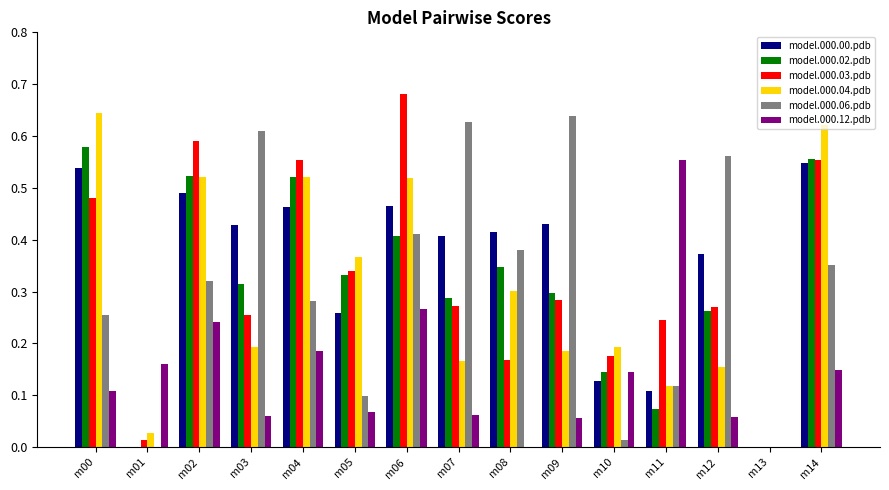

The value of model.000.00.pdb at m04 is 0.3. True or false?

False